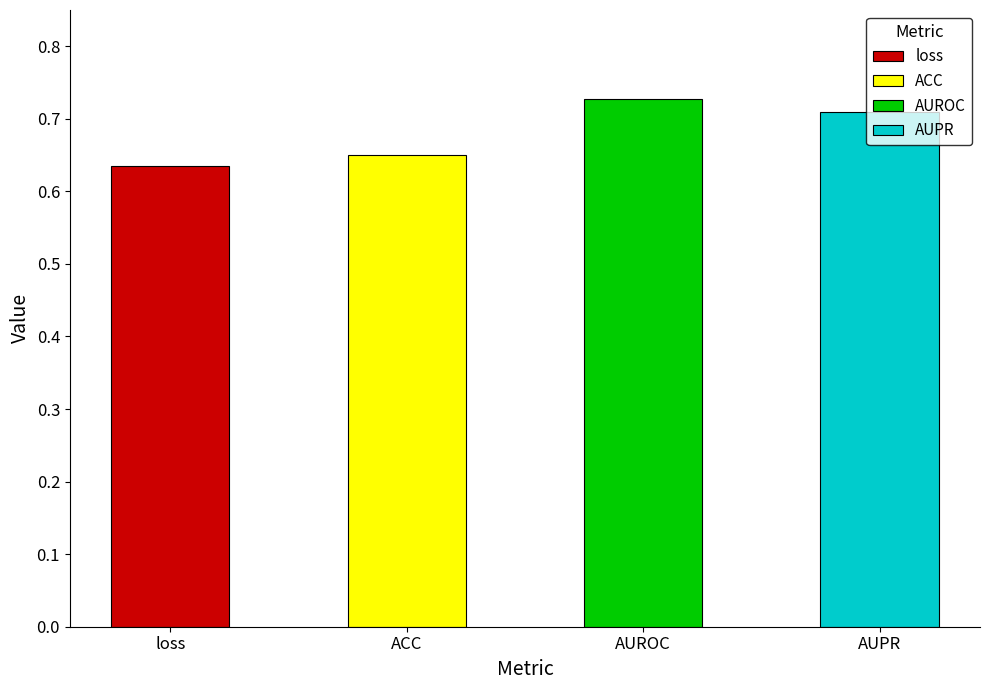

What is the difference between the second highest and second lowest values?

0.1